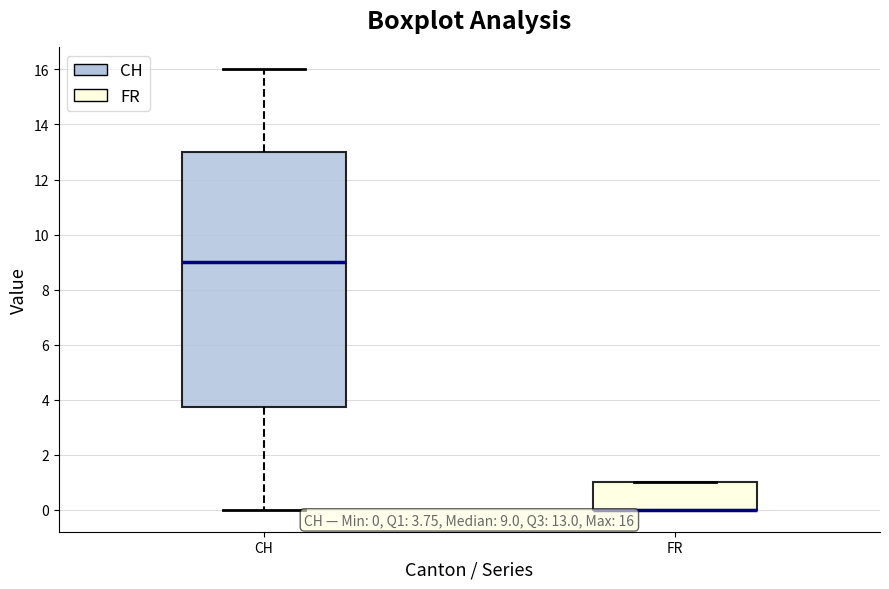

Comparing the boxes themselves (not the whiskers), which one is the tallest?

CH